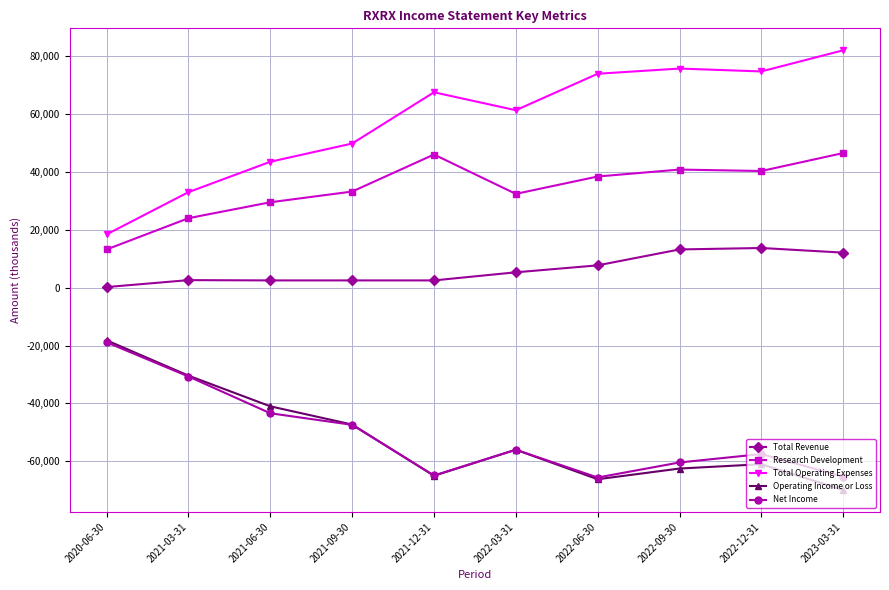

Is it true that Total Revenue equals 2500 at 2021-12-31?

True